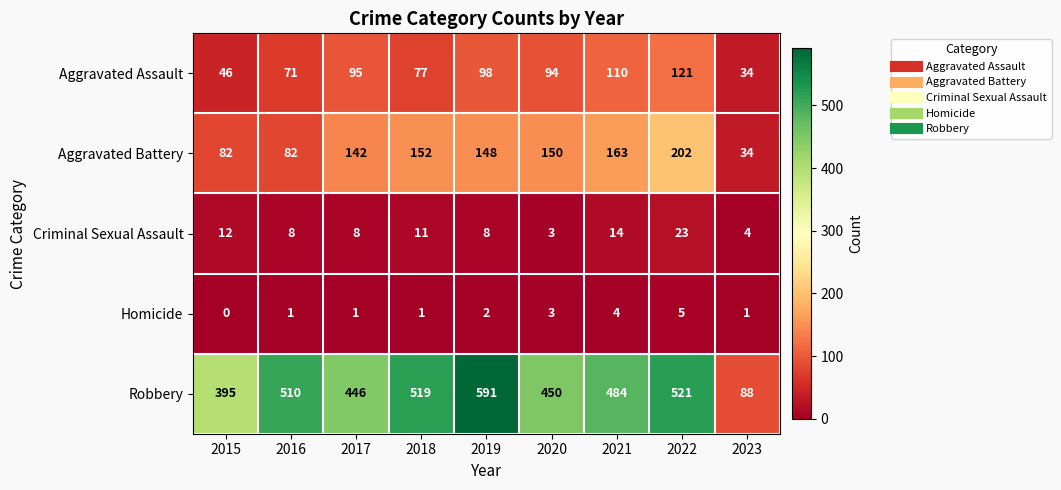

What is the approximate value of Aggravated Battery at 2020?

150